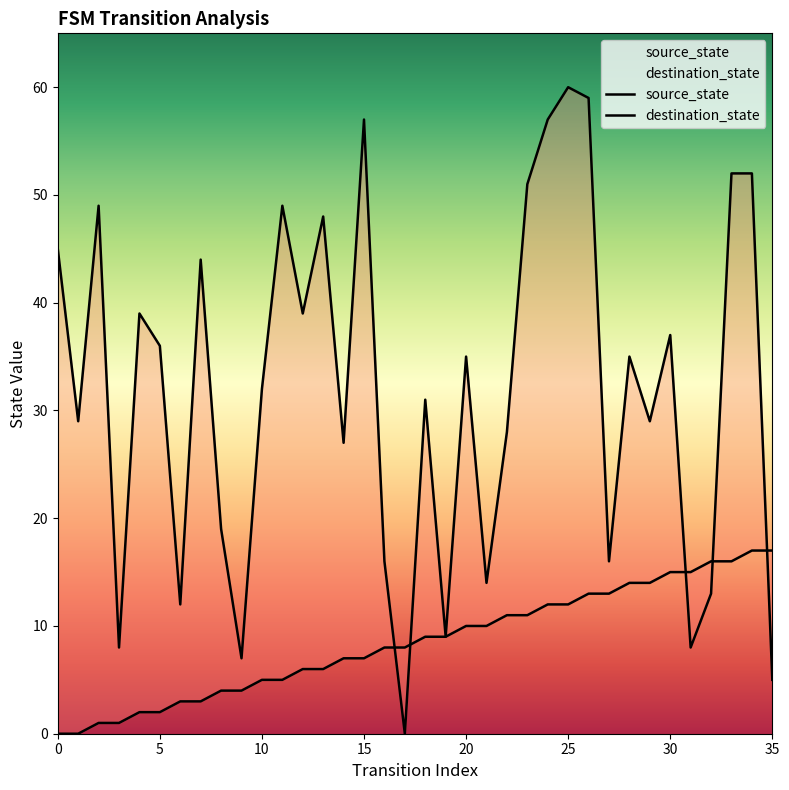

What is the sum of the source_state values at 17 and 5?

10